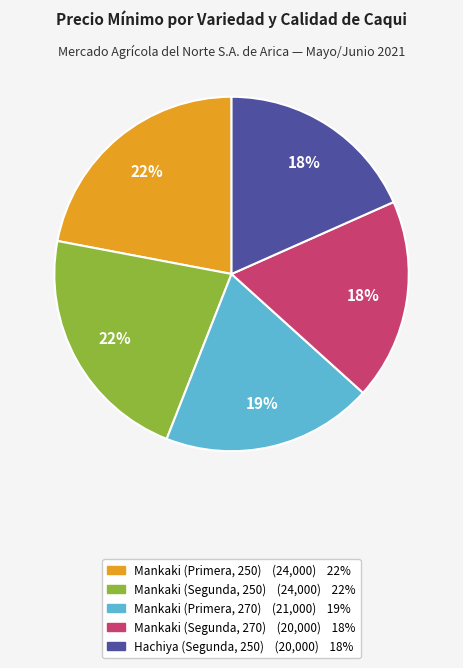

The Mankaki (Primera, 270) slice represents 19% of the pie. True or false?

True